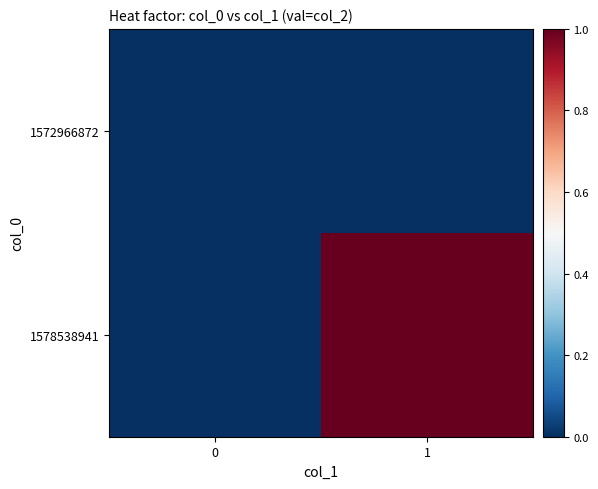

Reading right to left, extract all data points from this chart.

1572966872: 1=0	0=0
1578538941: 1=1	0=0